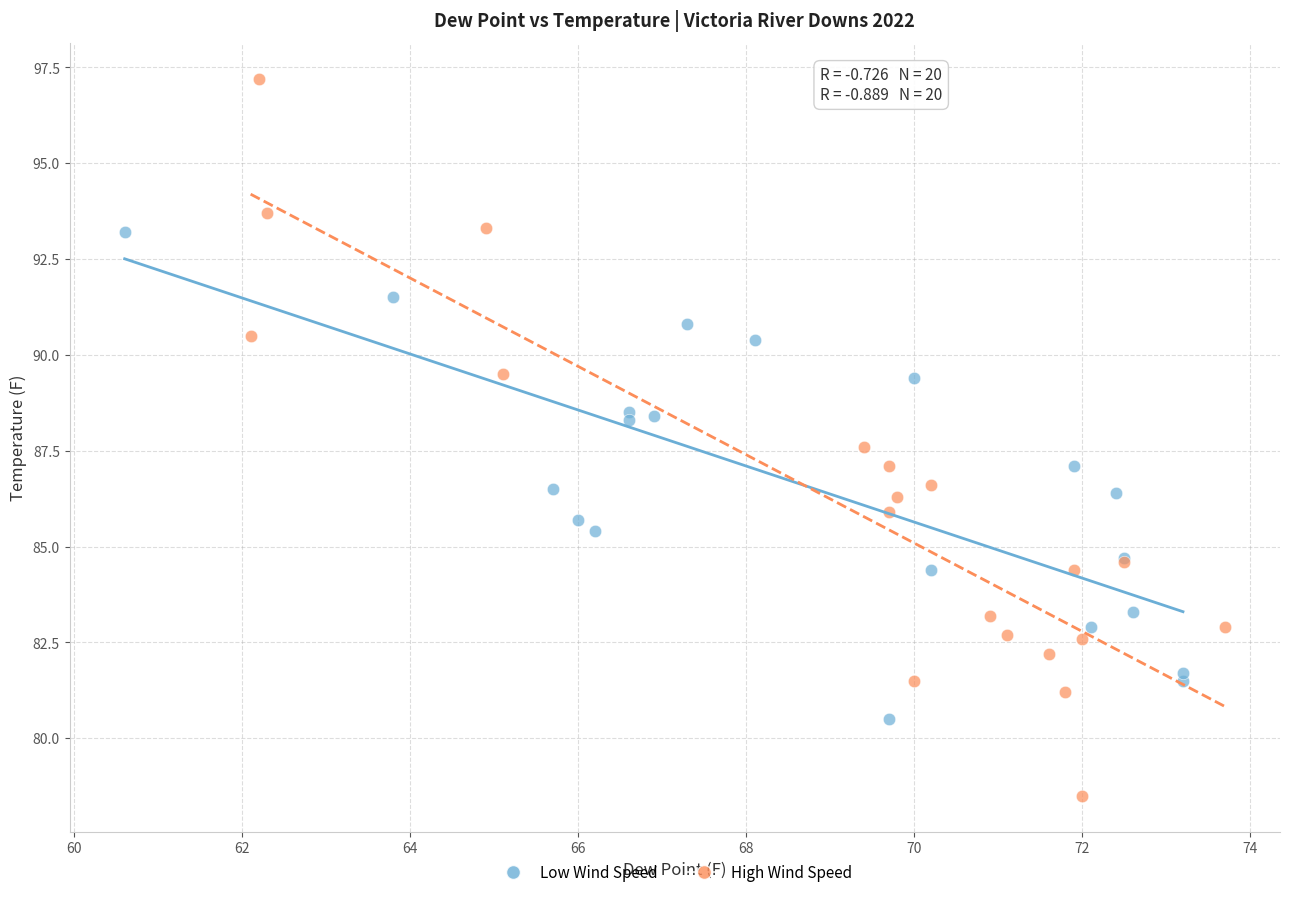

Which series has the largest Y range (max minus min)?

High Wind Speed